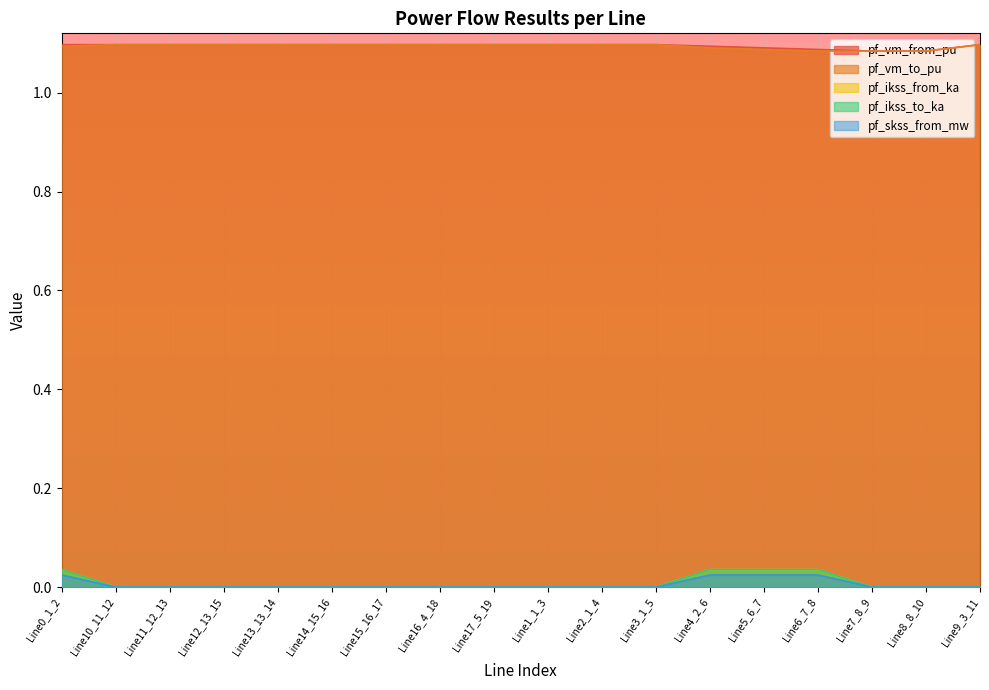

Which label corresponds to the largest value in the chart?

Line0_1_2